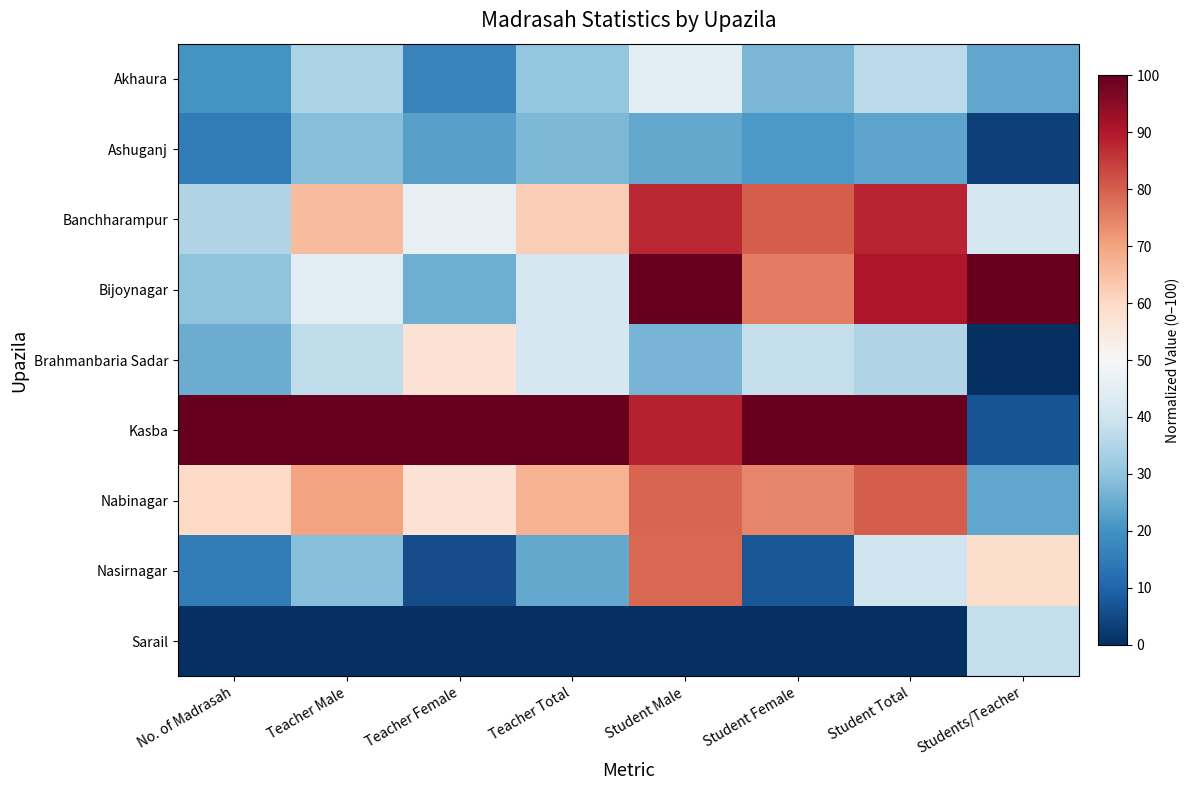

Which series changed the most between Student Female and Students/Teacher?

Kasba